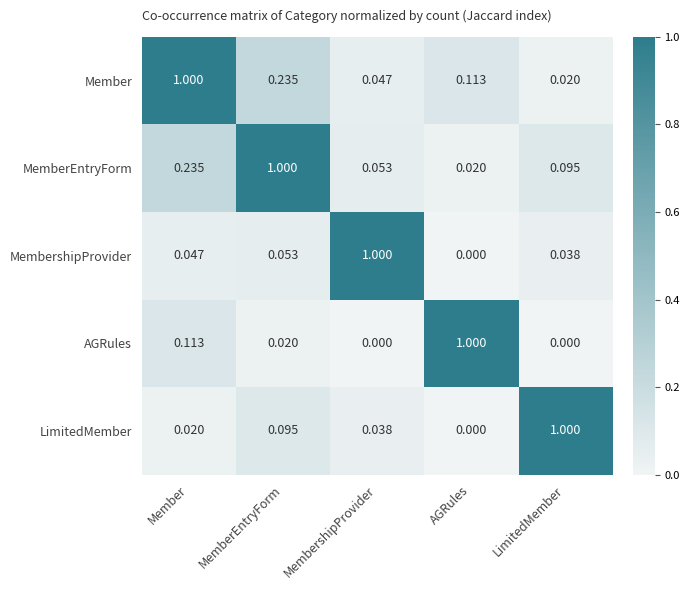

Rank the series at MembershipProvider from lowest to highest value.

AGRules, LimitedMember, Member, MemberEntryForm, MembershipProvider